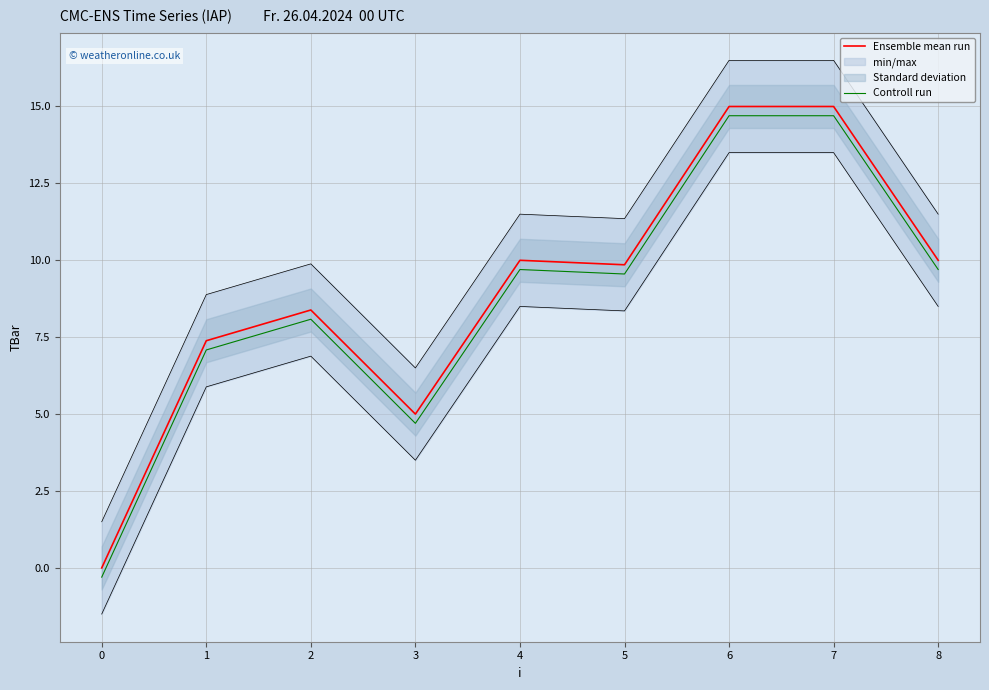

Reading left to right, transcribe all the data shown in this chart.

Ensemble mean run: 0.0	7.4	8.4	5.0	10.0	9.9	15.0	15.0	10.0
Controll run: -0.3	7.1	8.1	4.7	9.7	9.6	14.7	14.7	9.7